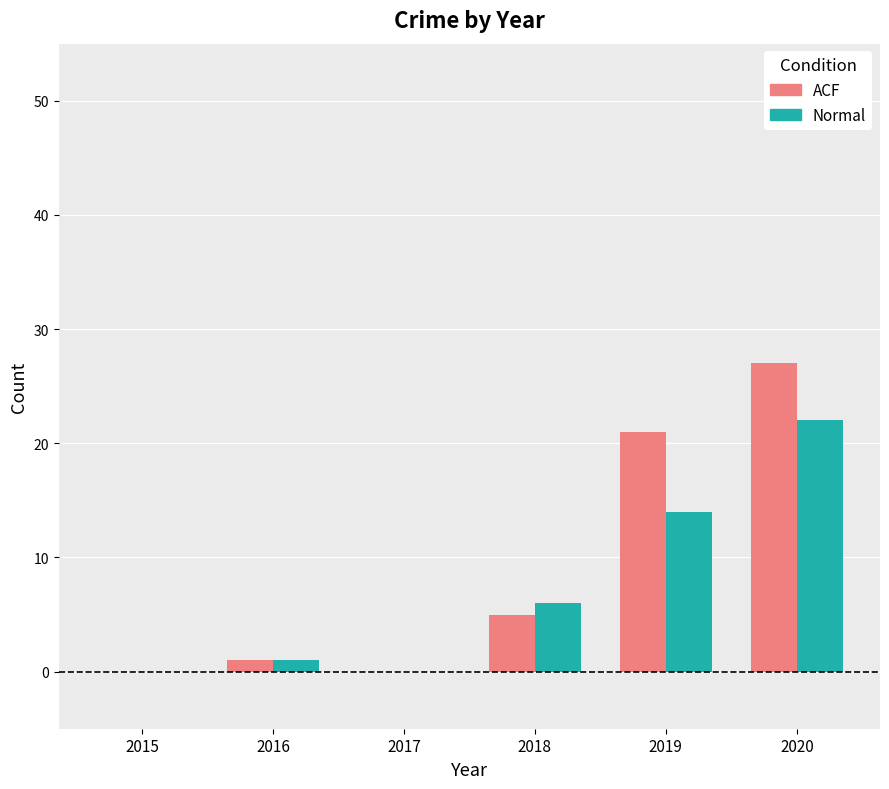

How many groups of bars are there?

6